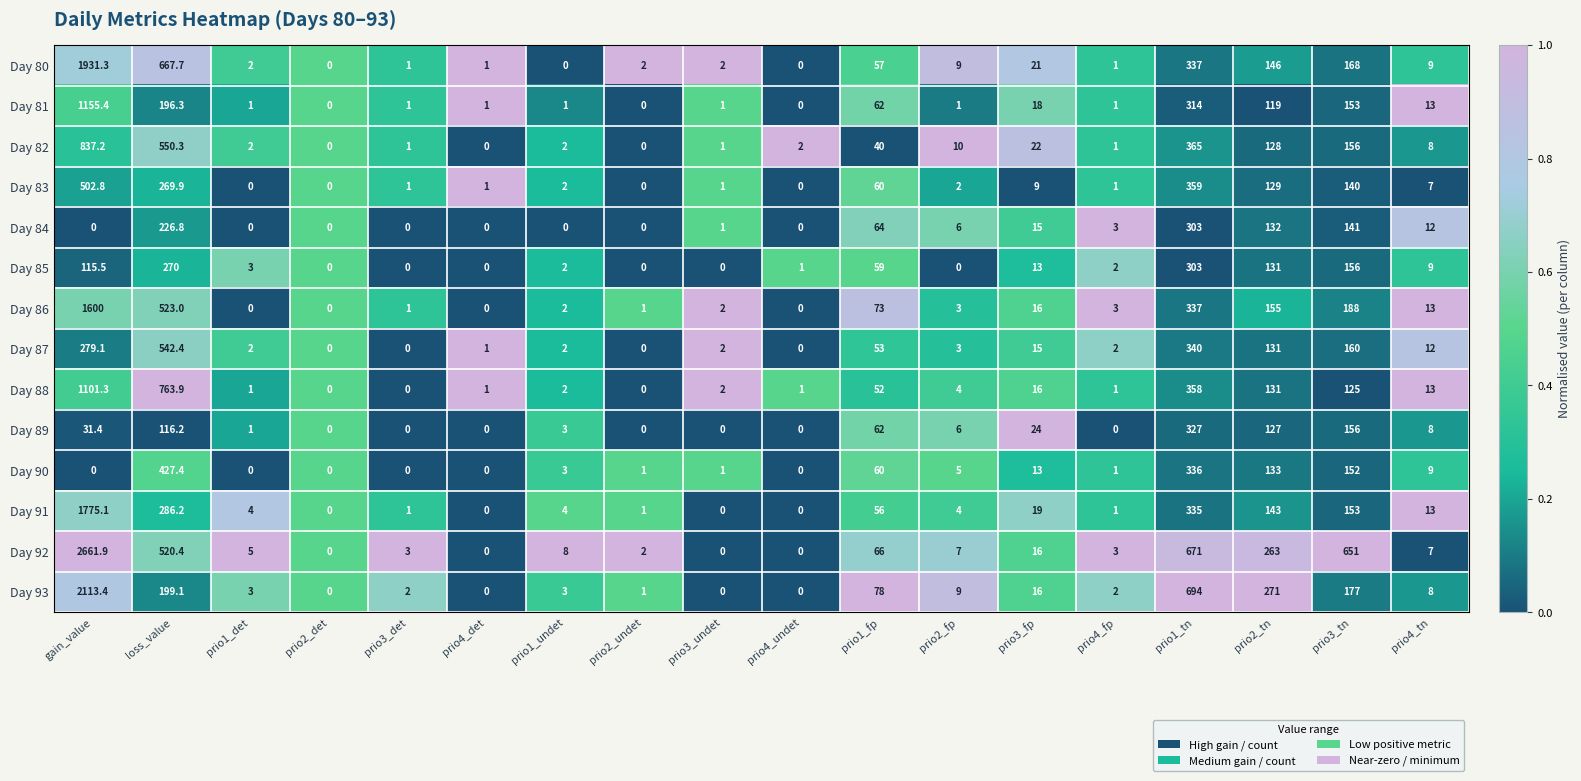

The Day 84 series shows -190.0 at prio2_det. True or false?

False